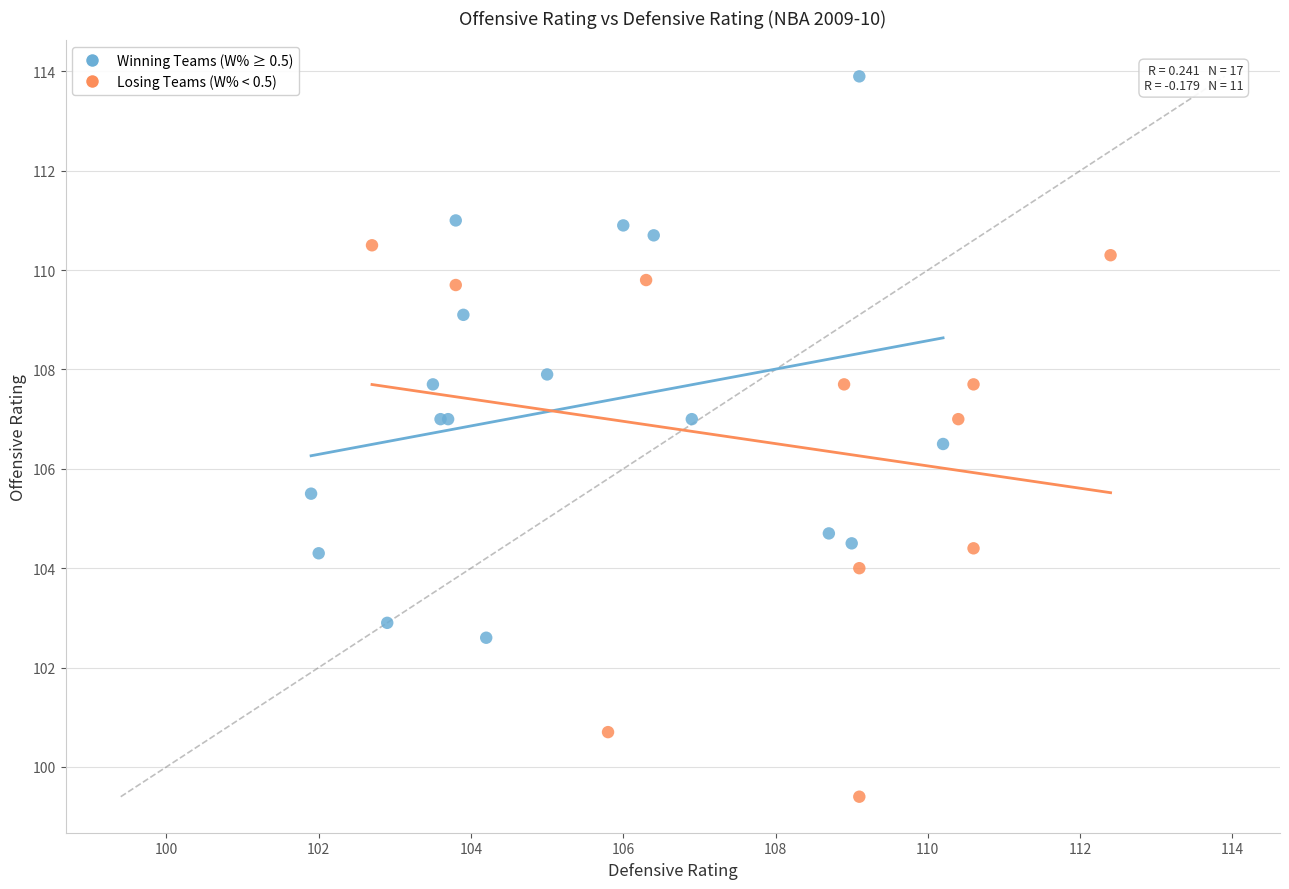

Which series contains the lowest Y value?

Losing Teams (W% < 0.5)